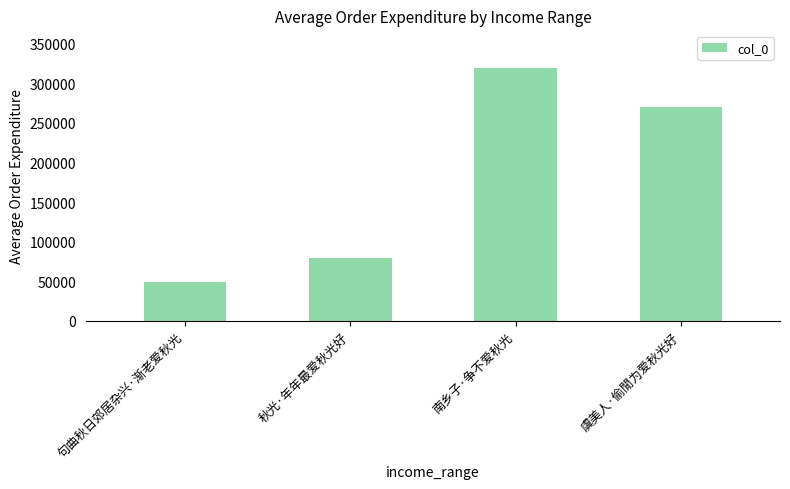

The chart shows a value of 488619 at 南乡子·争不爱秋光. True or false?

False